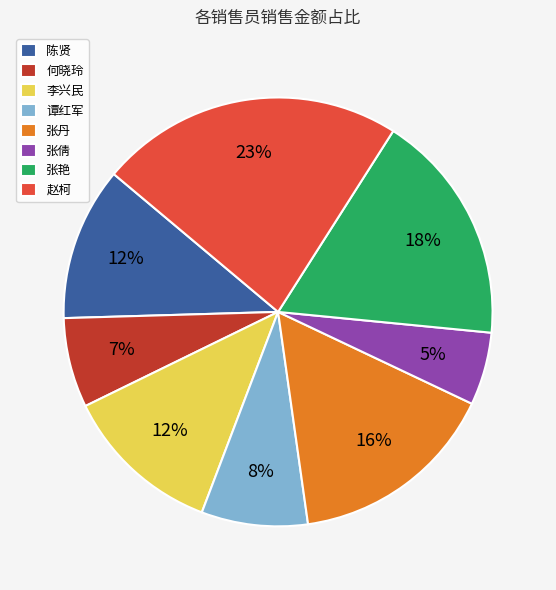

Which has a higher value, 张倩 or 陈贤?

陈贤